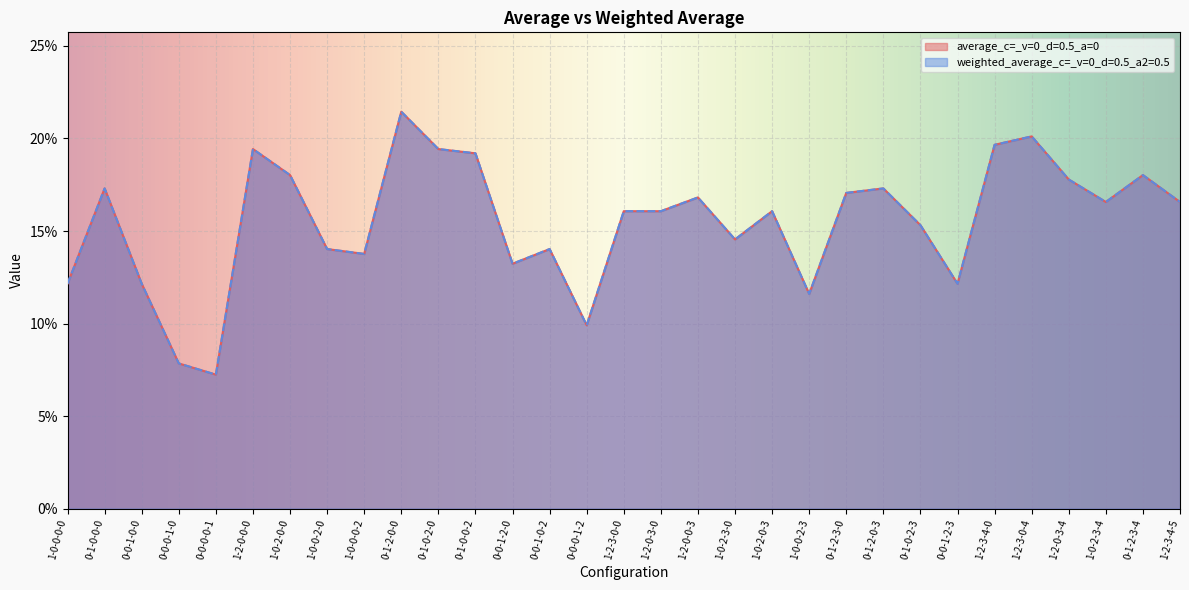

Reading left to right, list all the values displayed in this chart.

average_c=_v=0_d=0.5_a=0: 1-0-0-0-0=0.1	0-1-0-0-0=0.2	0-0-1-0-0=0.1	0-0-0-1-0=0.1	0-0-0-0-1=0.1	1-2-0-0-0=0.2	1-0-2-0-0=0.2	1-0-0-2-0=0.1	1-0-0-0-2=0.1	0-1-2-0-0=0.2	0-1-0-2-0=0.2	0-1-0-0-2=0.2	0-0-1-2-0=0.1	0-0-1-0-2=0.1	0-0-0-1-2=0.1	1-2-3-0-0=0.2	1-2-0-3-0=0.2	1-2-0-0-3=0.2	1-0-2-3-0=0.1	1-0-2-0-3=0.2	1-0-0-2-3=0.1	0-1-2-3-0=0.2	0-1-2-0-3=0.2	0-1-0-2-3=0.2	0-0-1-2-3=0.1	1-2-3-4-0=0.2	1-2-3-0-4=0.2	1-2-0-3-4=0.2	1-0-2-3-4=0.2	0-1-2-3-4=0.2	1-2-3-4-5=0.2
weighted_average_c=_v=0_d=0.5_a2=0.5: 1-0-0-0-0=0.1	0-1-0-0-0=0.2	0-0-1-0-0=0.1	0-0-0-1-0=0.1	0-0-0-0-1=0.1	1-2-0-0-0=0.2	1-0-2-0-0=0.2	1-0-0-2-0=0.1	1-0-0-0-2=0.1	0-1-2-0-0=0.2	0-1-0-2-0=0.2	0-1-0-0-2=0.2	0-0-1-2-0=0.1	0-0-1-0-2=0.1	0-0-0-1-2=0.1	1-2-3-0-0=0.2	1-2-0-3-0=0.2	1-2-0-0-3=0.2	1-0-2-3-0=0.1	1-0-2-0-3=0.2	1-0-0-2-3=0.1	0-1-2-3-0=0.2	0-1-2-0-3=0.2	0-1-0-2-3=0.2	0-0-1-2-3=0.1	1-2-3-4-0=0.2	1-2-3-0-4=0.2	1-2-0-3-4=0.2	1-0-2-3-4=0.2	0-1-2-3-4=0.2	1-2-3-4-5=0.2